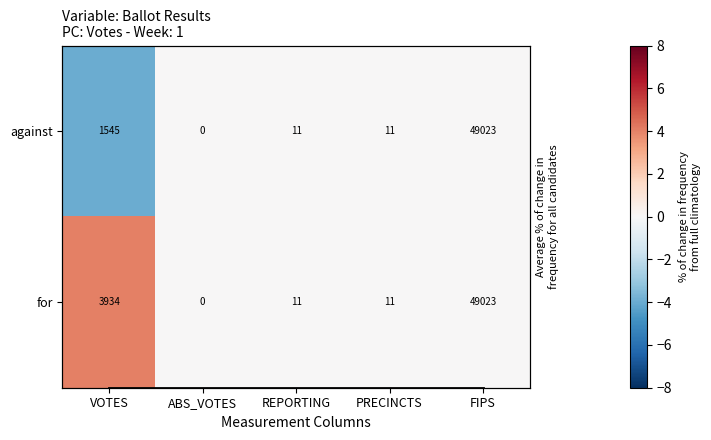

What is the average value of the against series?

10118